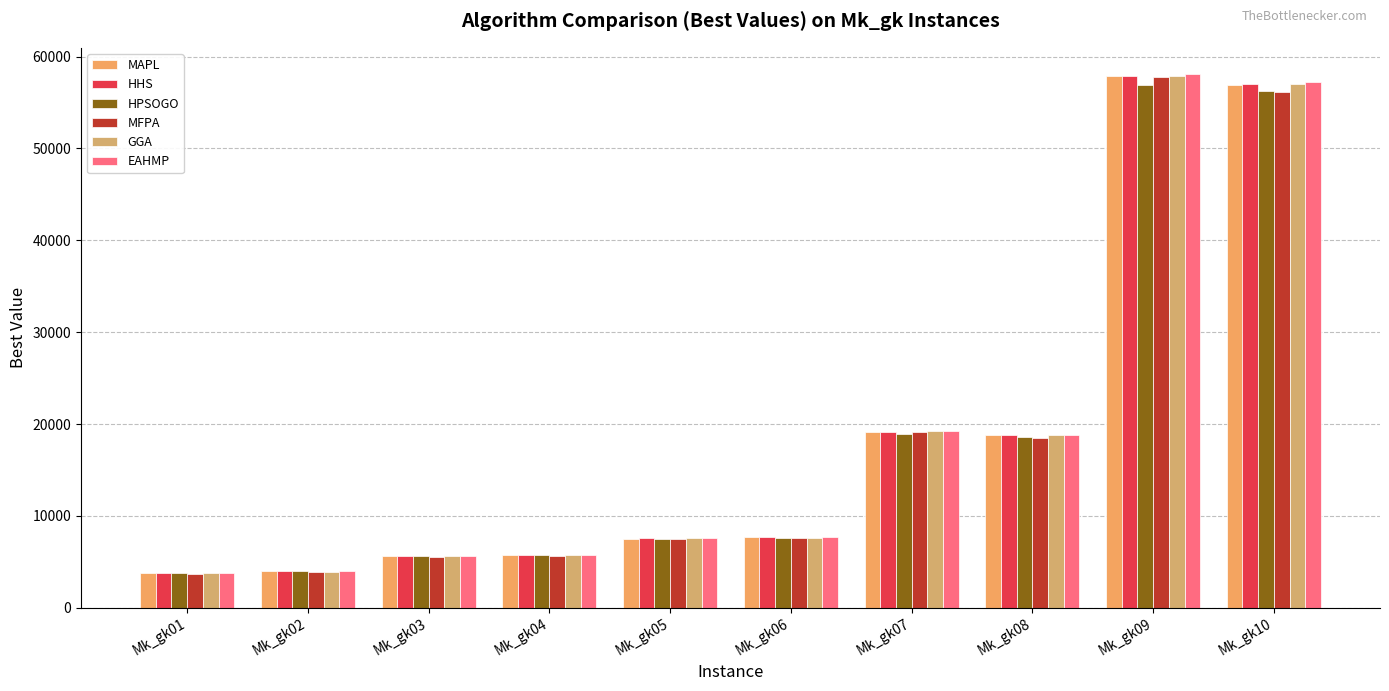

Which series has the widest spread of values?

EAHMP